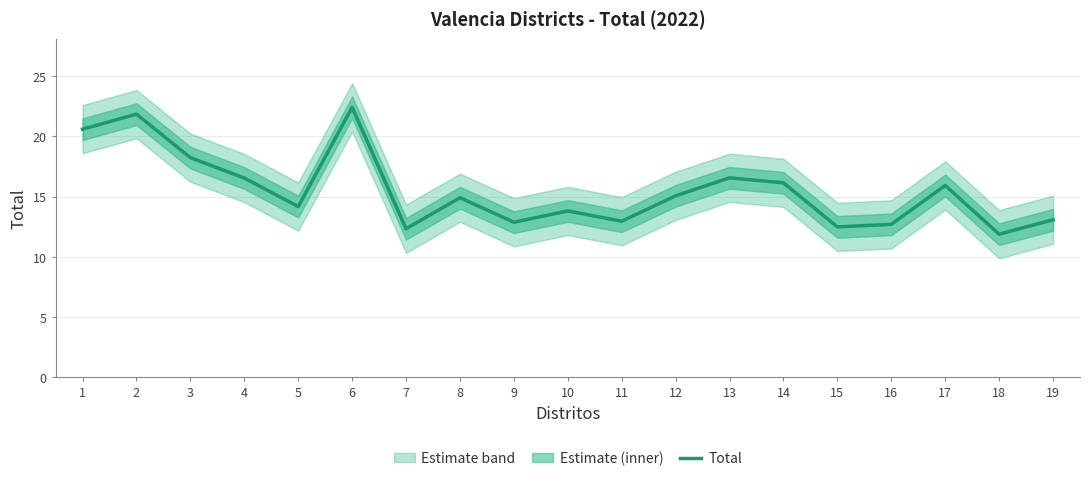

What is the minimum value shown in the chart?

11.9